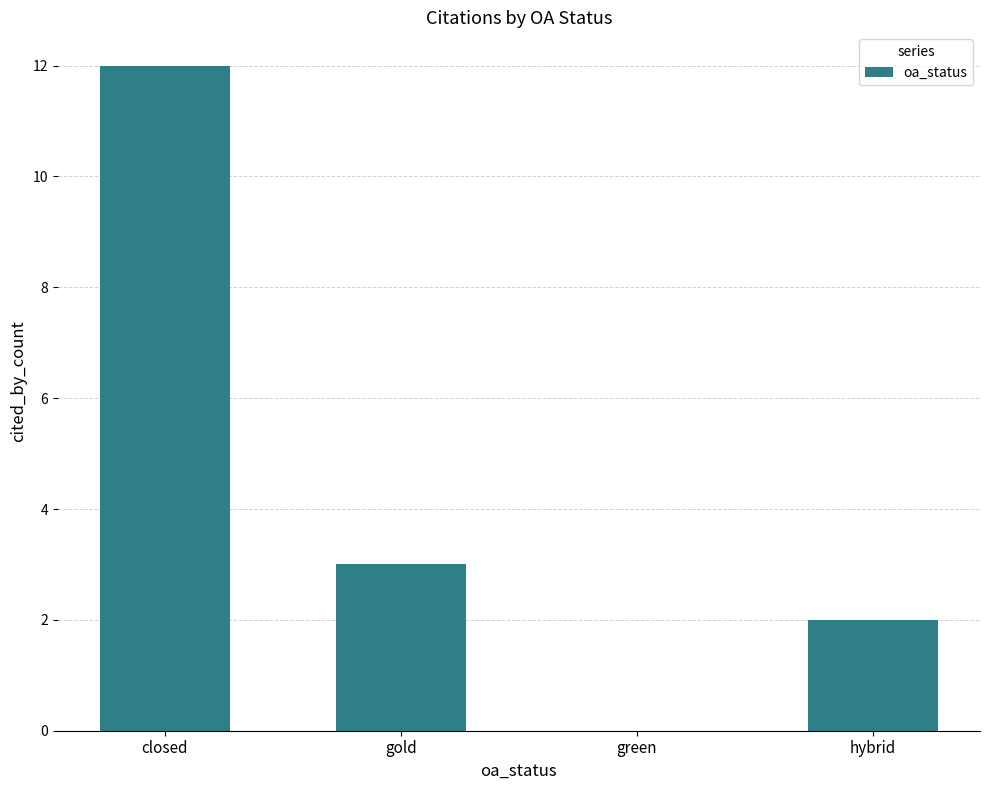

How many positive values are there?

3